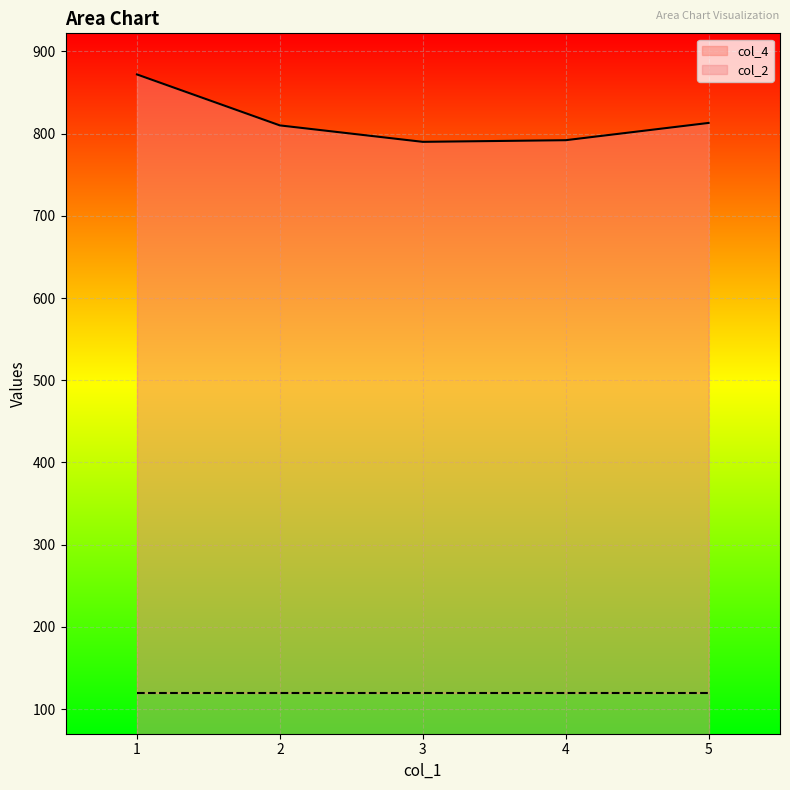

How many categories are shown in the chart?

5